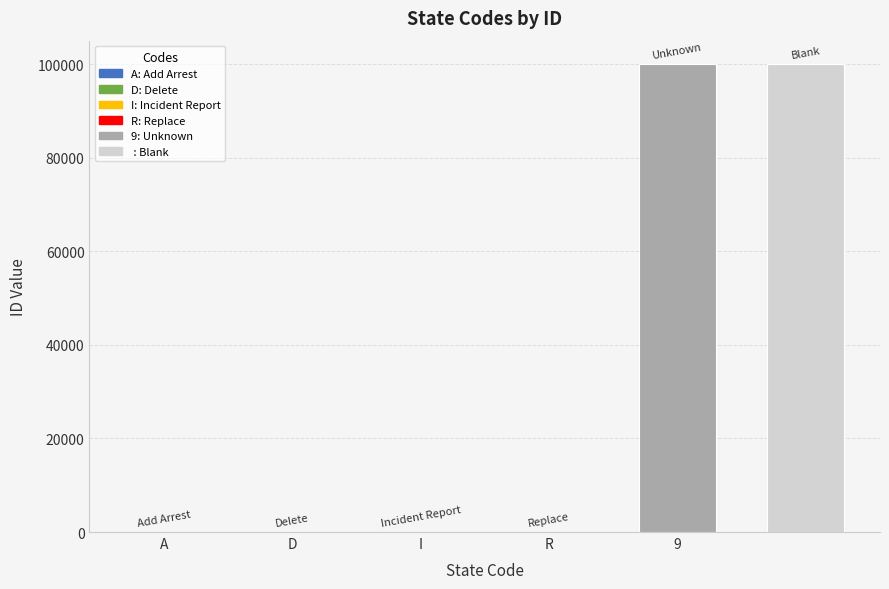

Are the bars grouped side by side (vs. stacked)?

No